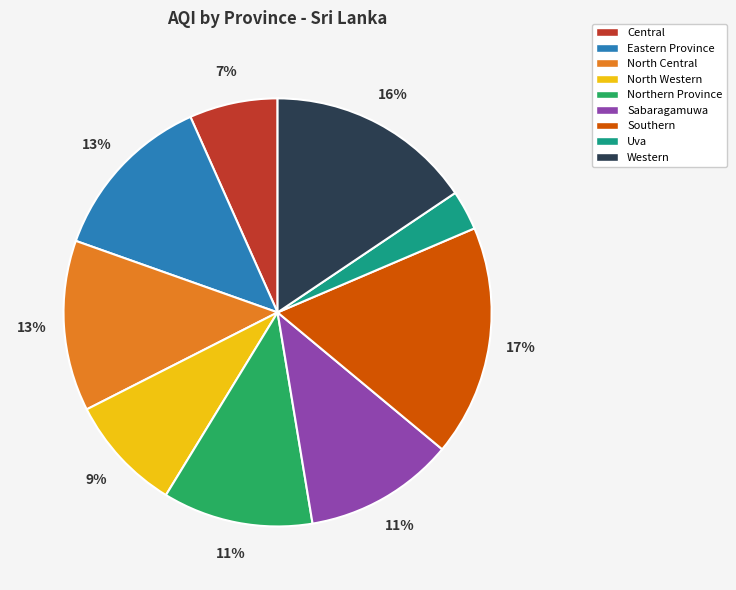

Which has a higher value, North Western or Northern Province?

Northern Province